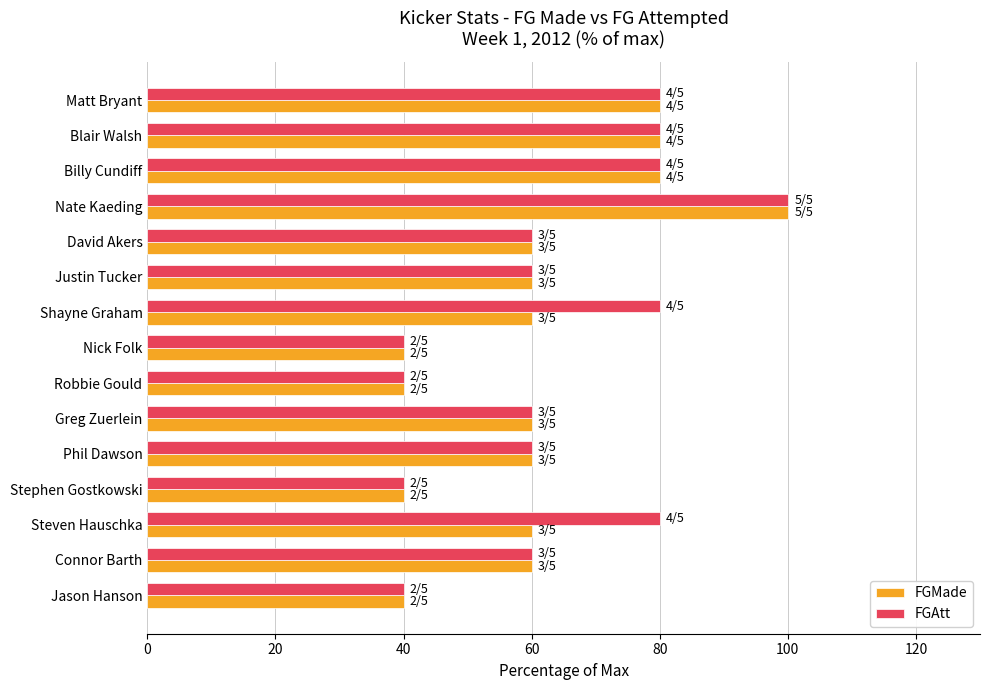

What is the average value of the FGAtt series?

64